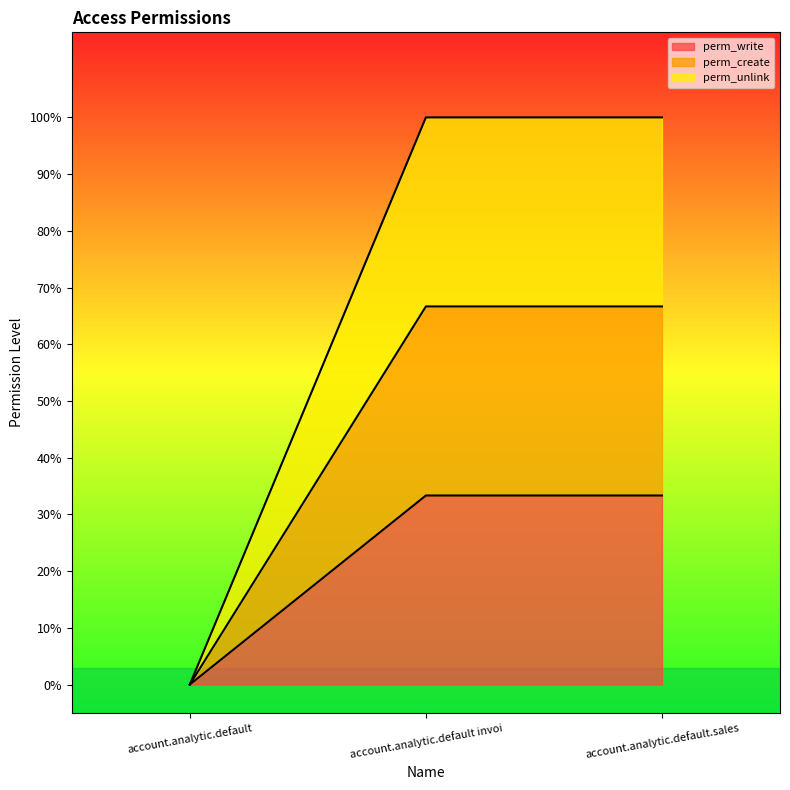

What is the sum of all perm_create values?

0.7